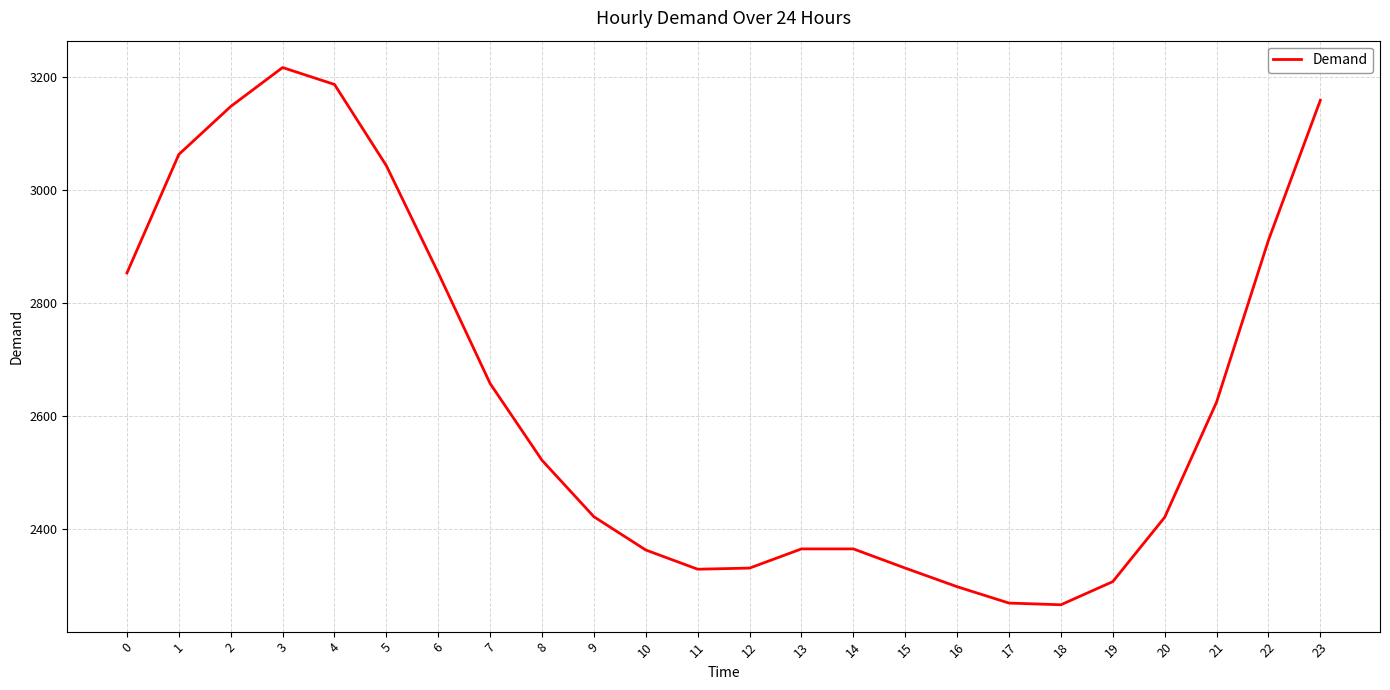

The value at 11 is 2328. True or false?

True